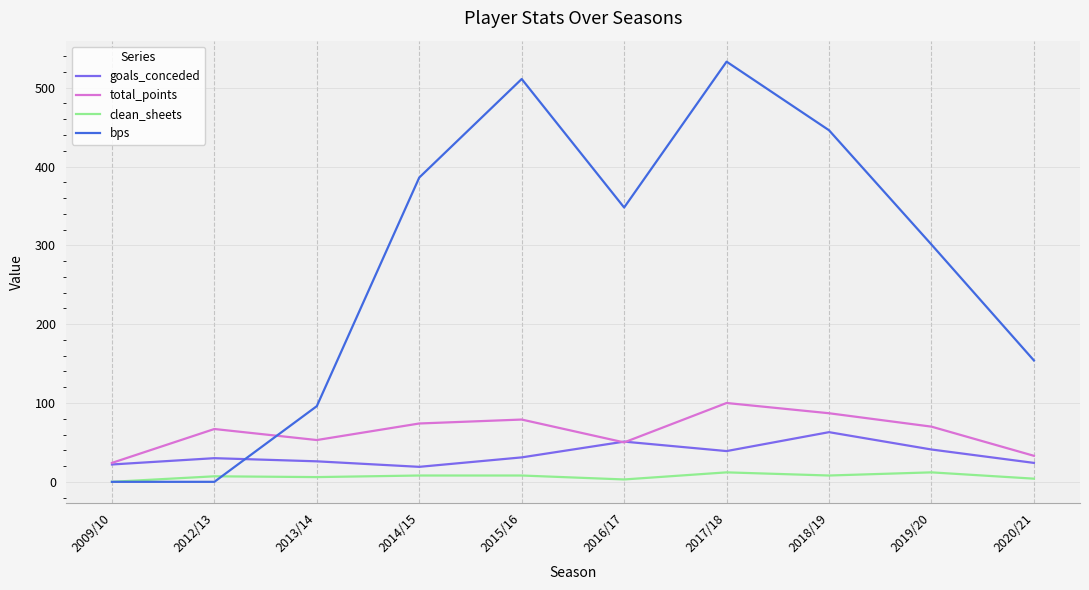

Which series changed the most between 2012/13 and 2019/20?

bps